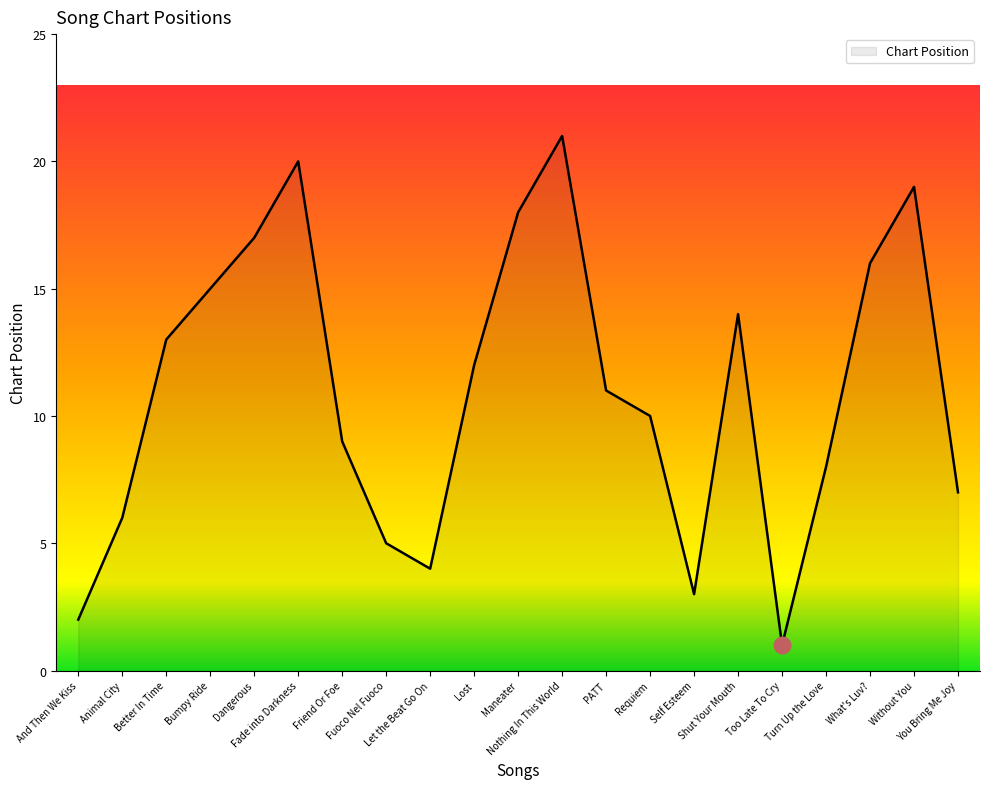

What is the greatest value displayed?

21